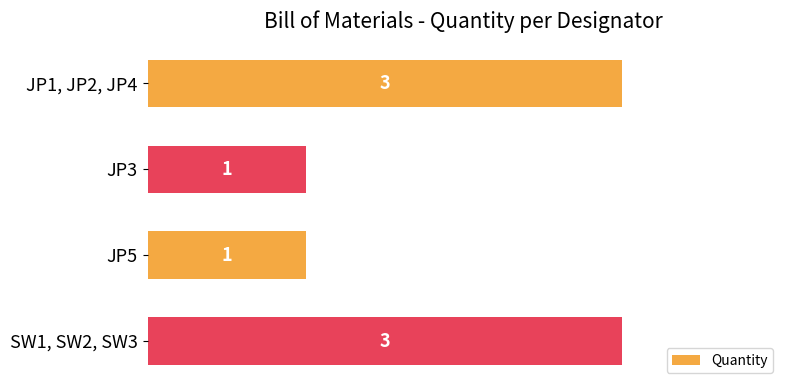

Does the chart contain any negative values?

No